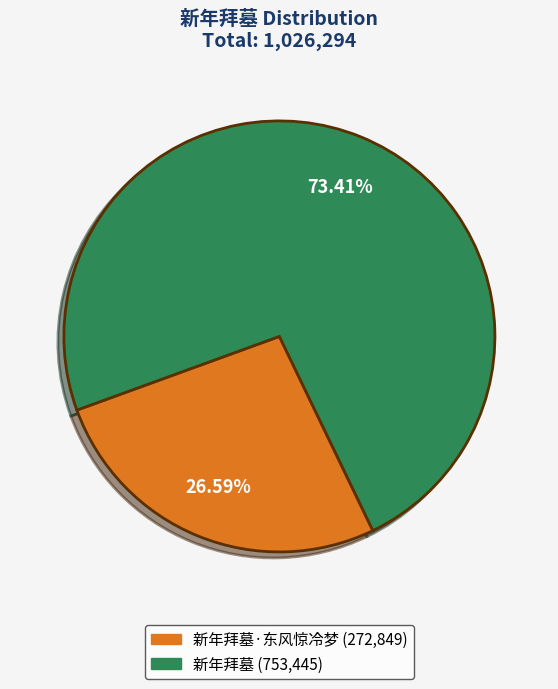

Does any single category account for the majority?

Yes